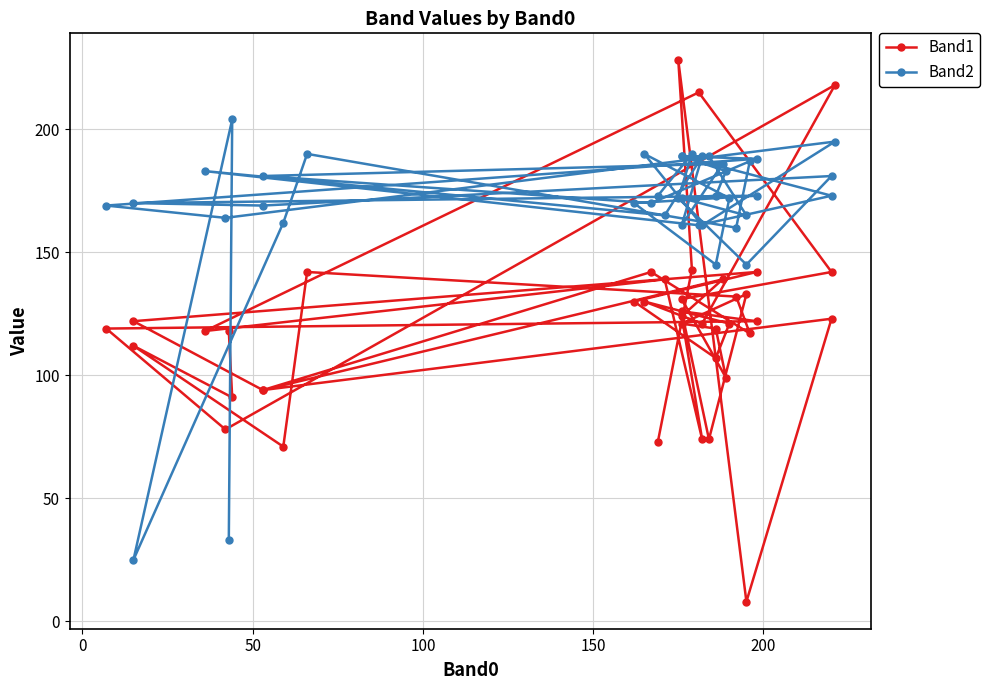

What are all the series names shown in the legend?

Band1, Band2